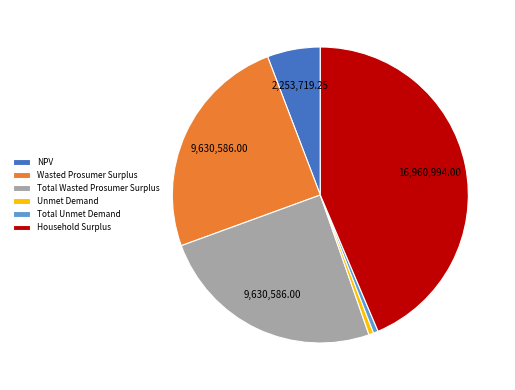

Is it true that Total Unmet Demand is 11% of the pie?

False